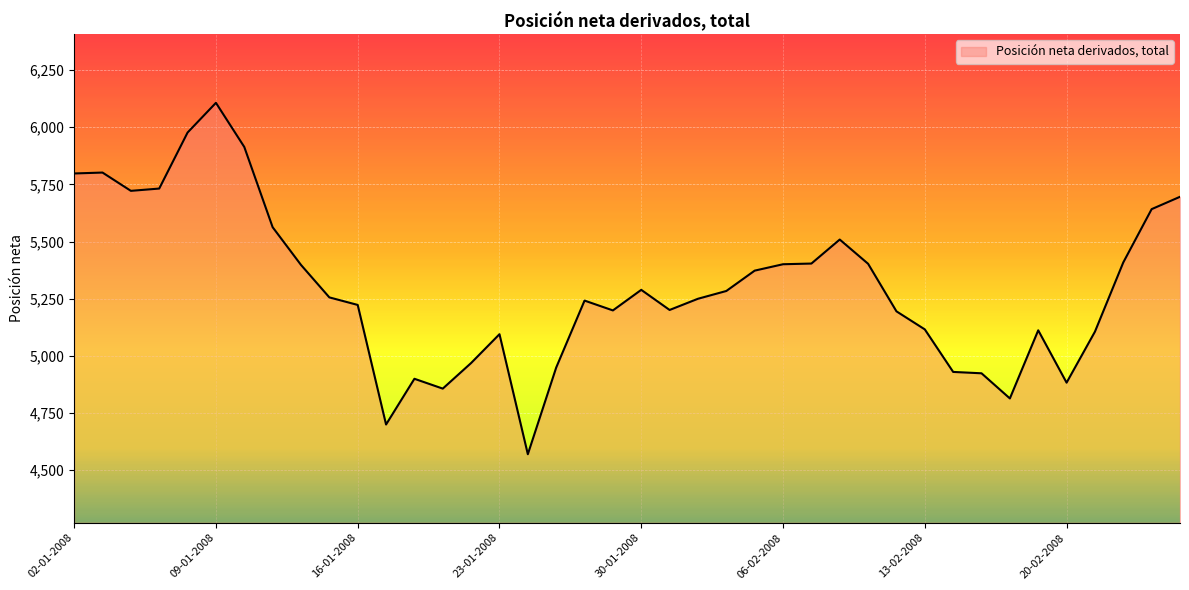

What is the difference between the maximum and minimum values?

1537